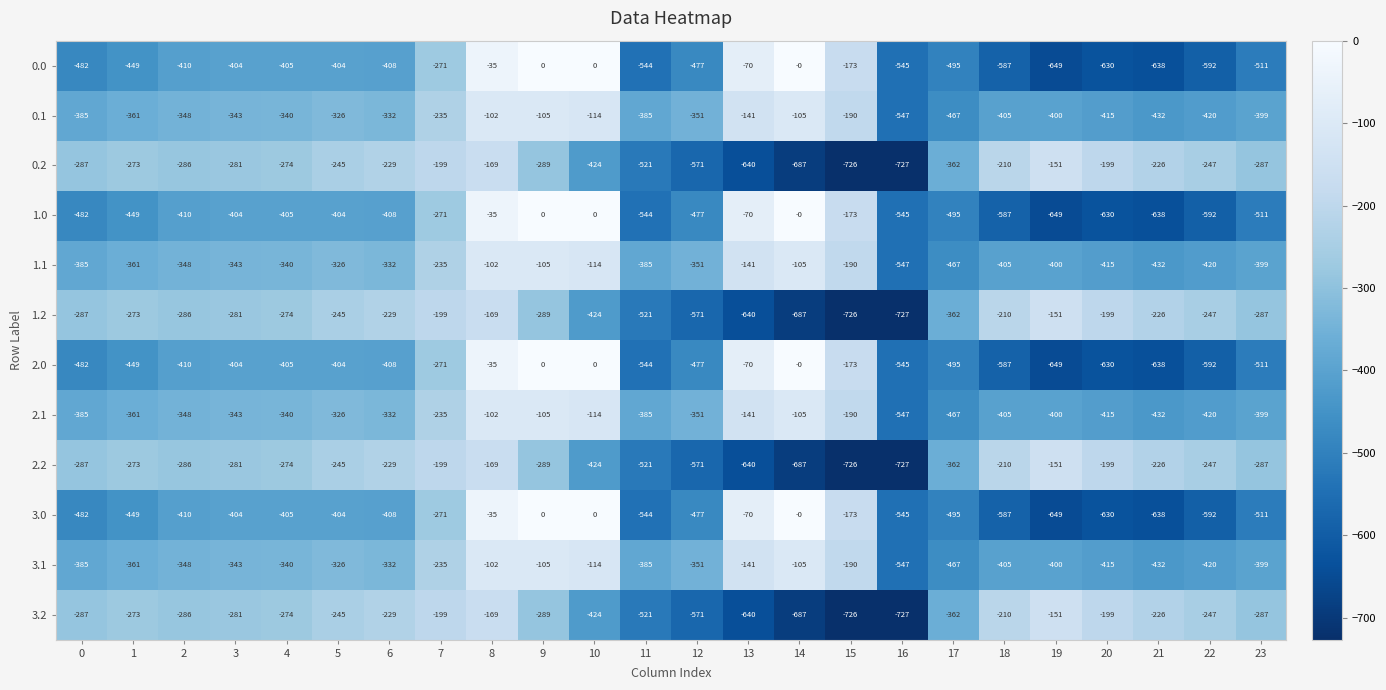

What is the difference between the second highest and second lowest values in the 3.2 series?

557